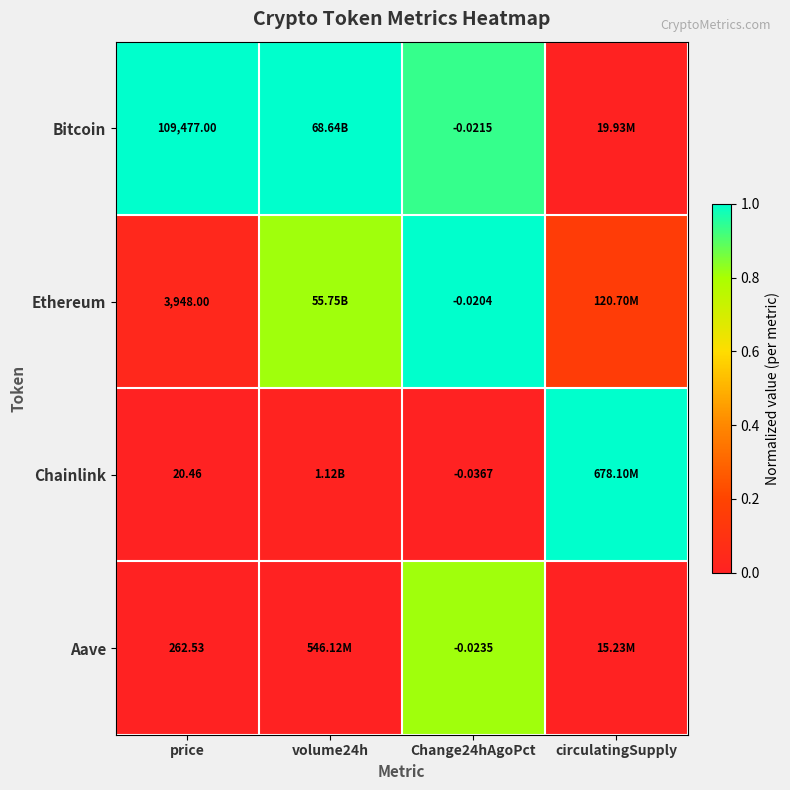

Rank the series at Change24hAgoPct from lowest to highest value.

Chainlink, Aave, Bitcoin, Ethereum